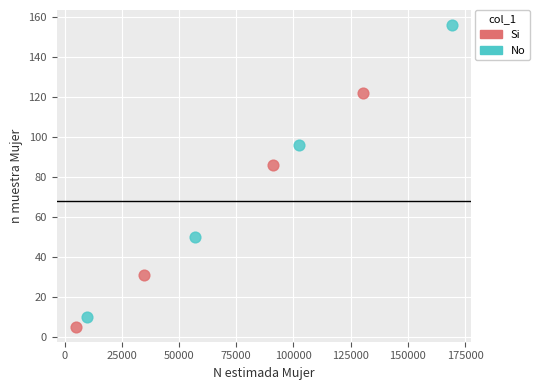

Which series has the largest Y range (max minus min)?

No